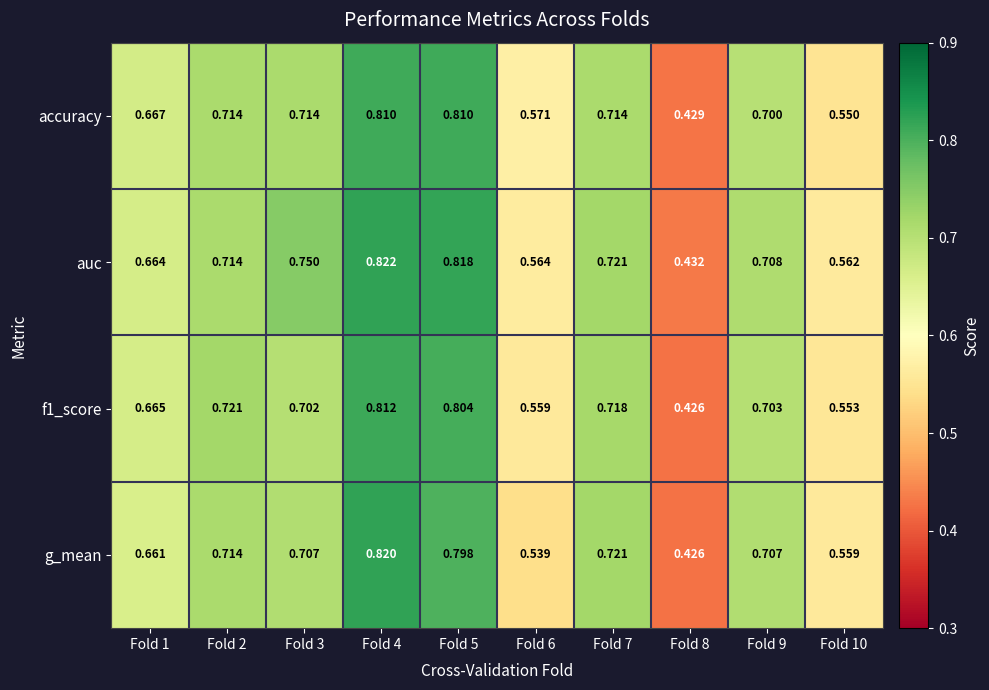

What is the total value across all series at Fold 7?

2.9